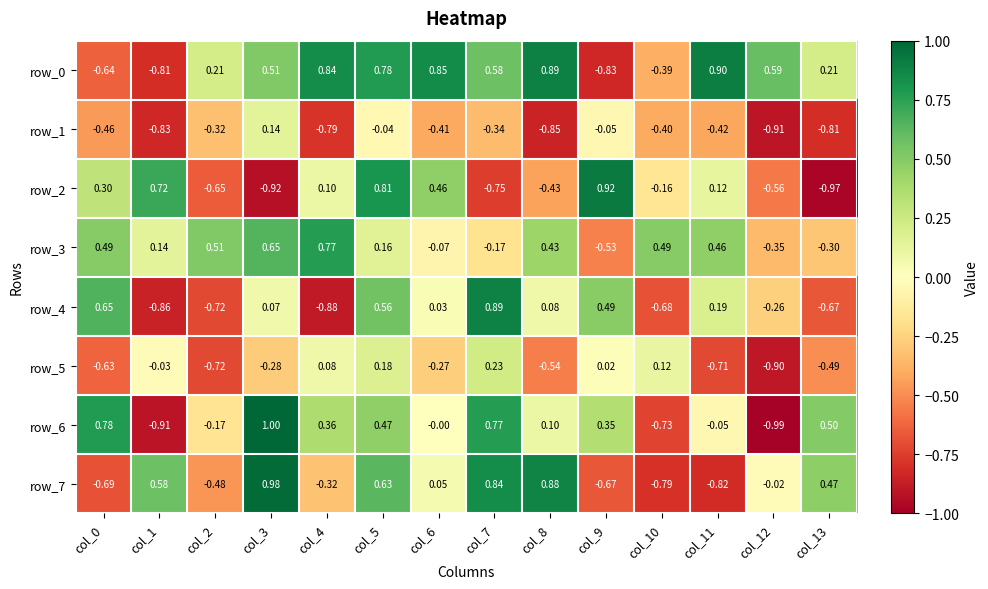

Which series has the widest spread of values?

row_6